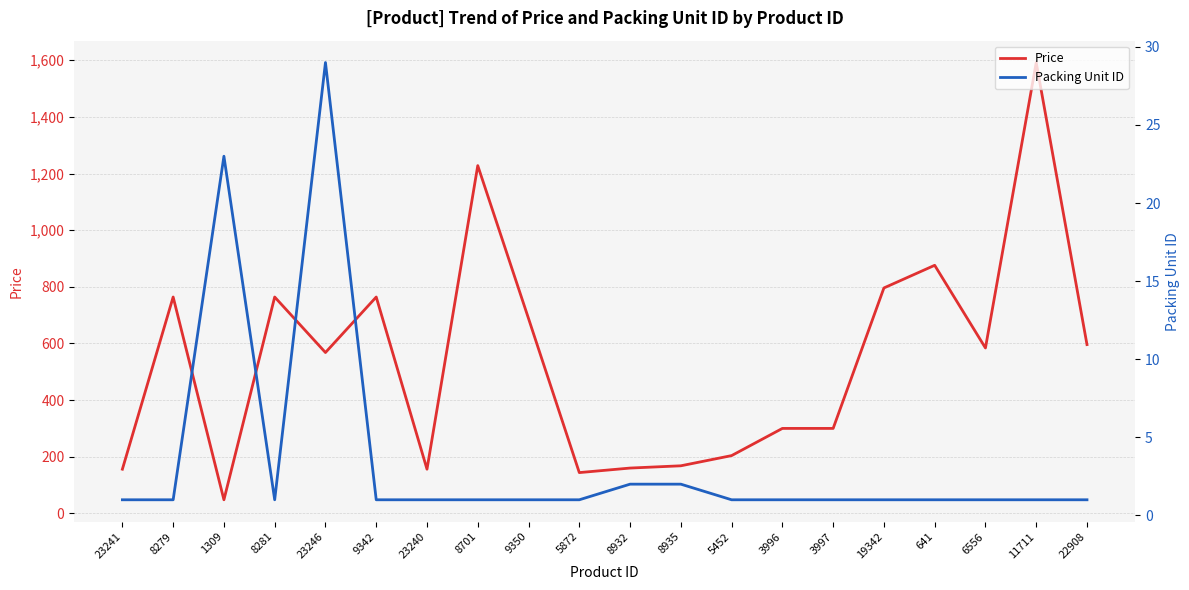

At which category is the sum across all series the highest?

11711